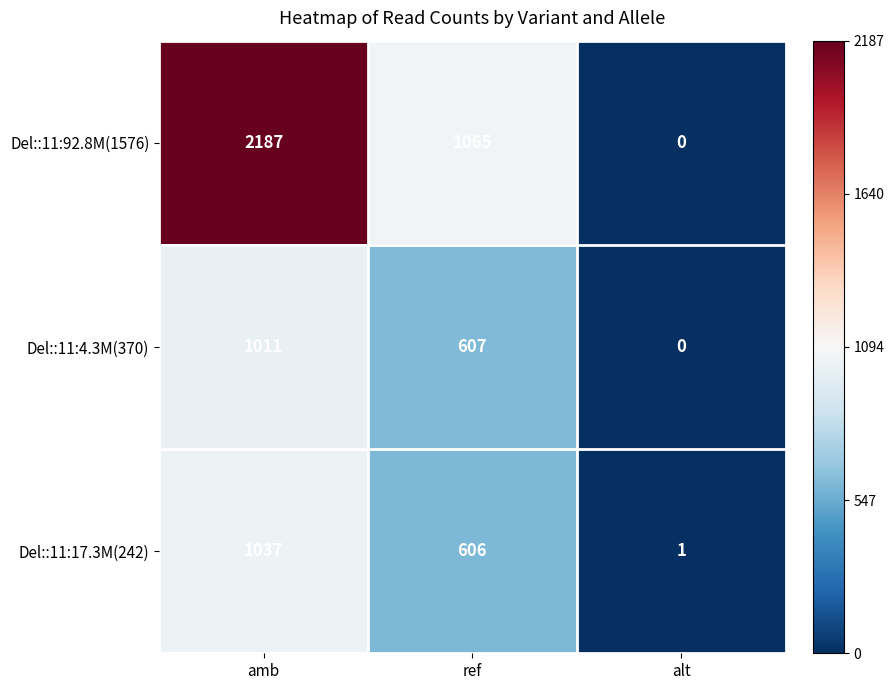

Between amb and ref, which series saw the biggest shift?

Del::11:92.8M(1576)